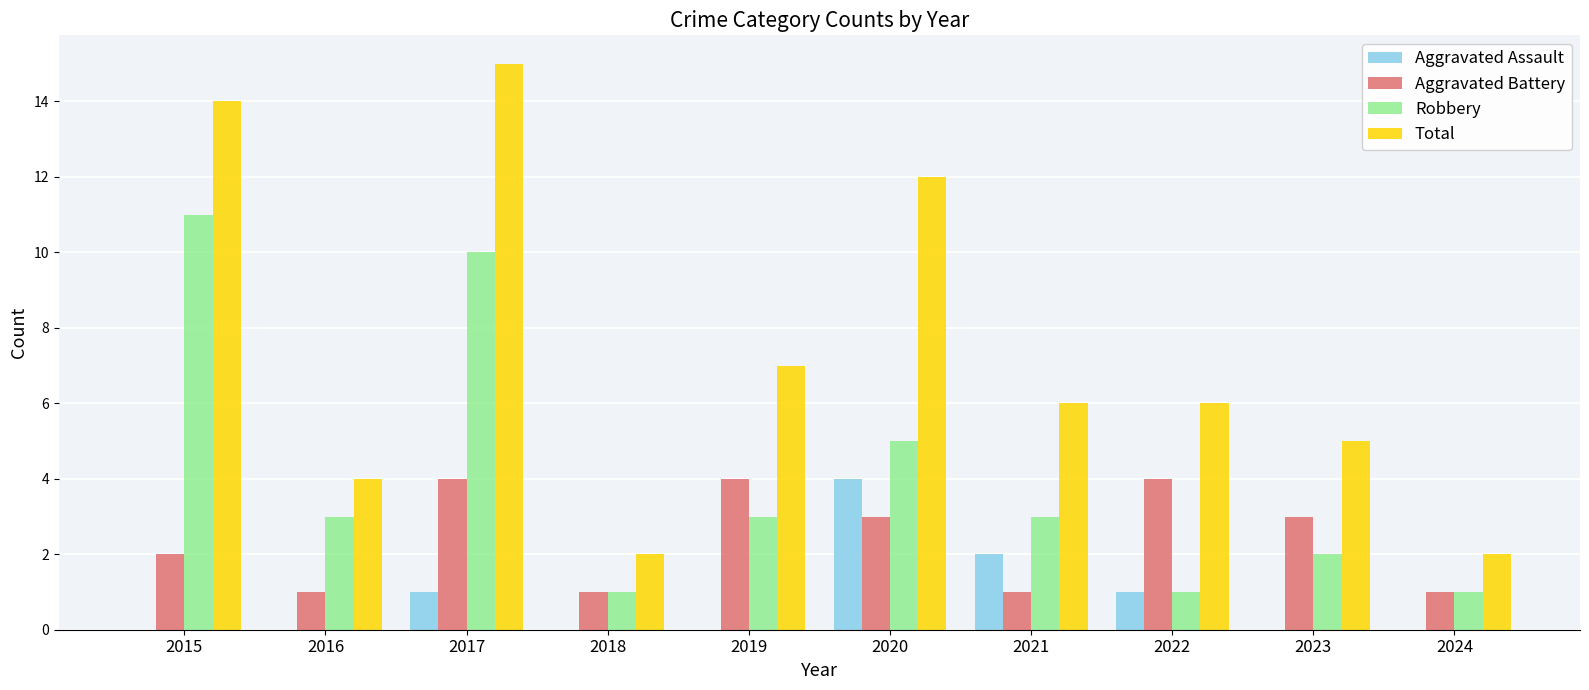

Between 2023 and 2024, which series saw the biggest shift?

Total